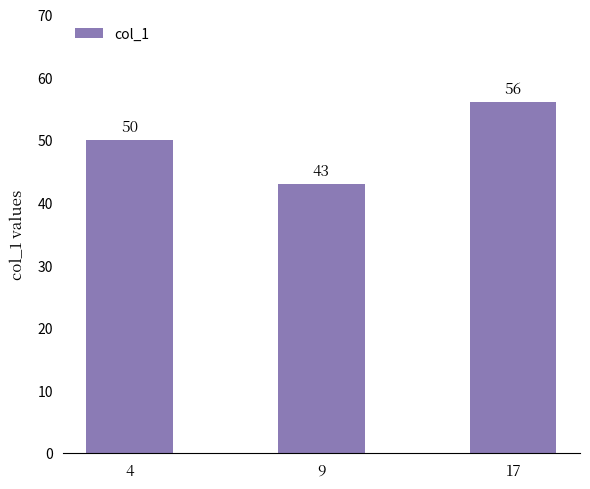

Rank the categories by value from highest to lowest.

17, 4, 9